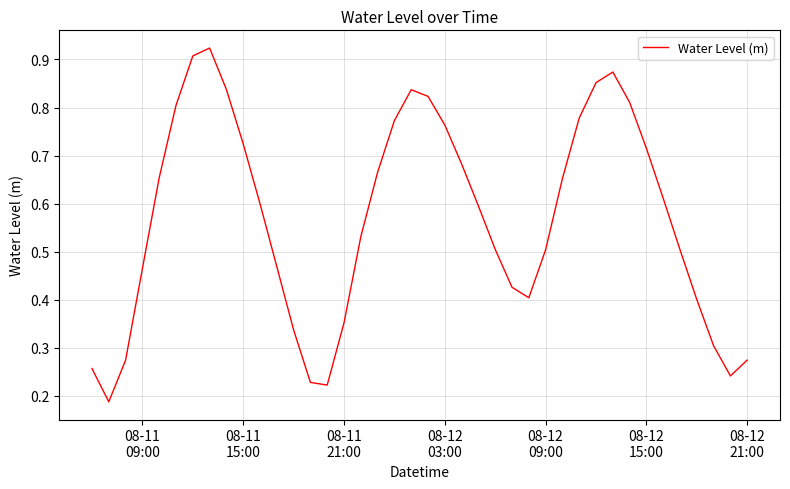

What is the maximum value shown in the chart?

0.9